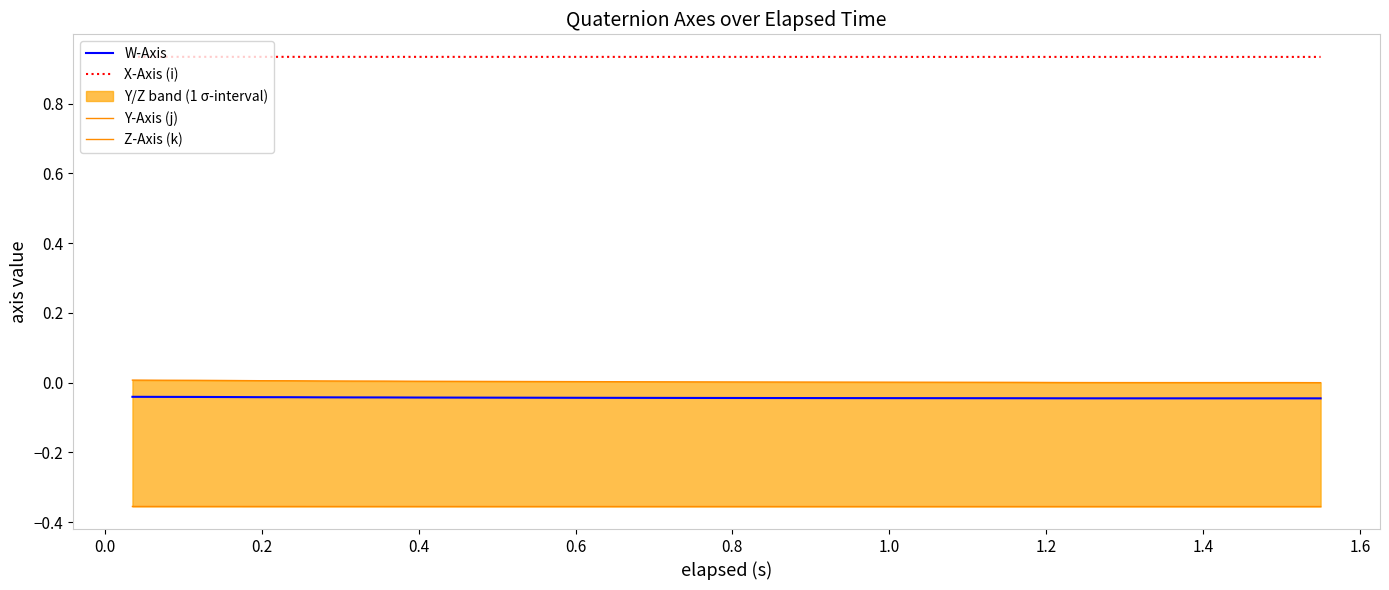

True or false: X-Axis (i) and W-Axis cross at least once.

False